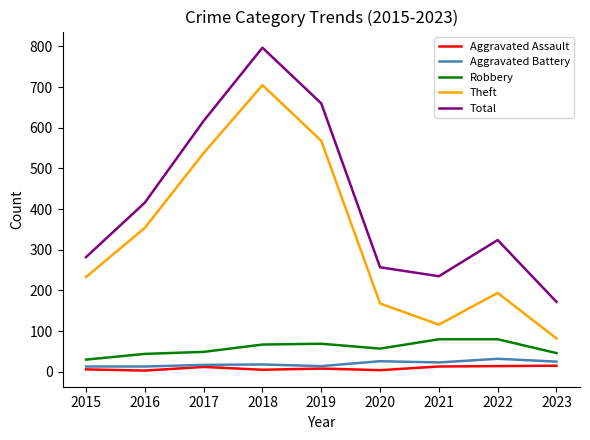

Rank the series by their maximum value, from lowest to highest.

Aggravated Assault, Aggravated Battery, Robbery, Theft, Total